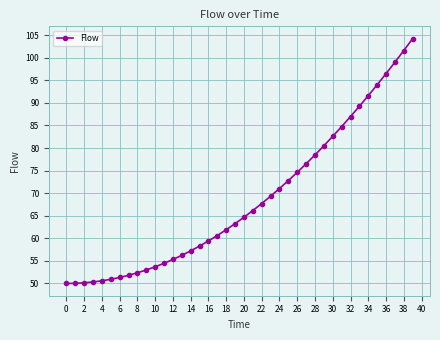

What is the average value?

68.6